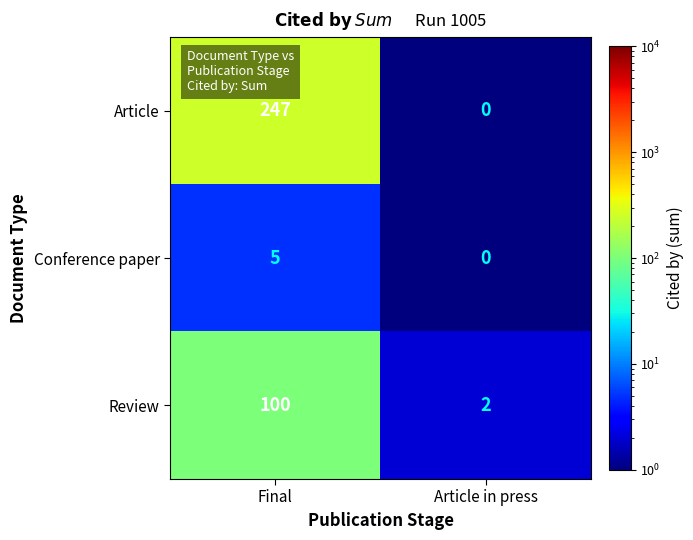

What is the smallest value displayed?

0